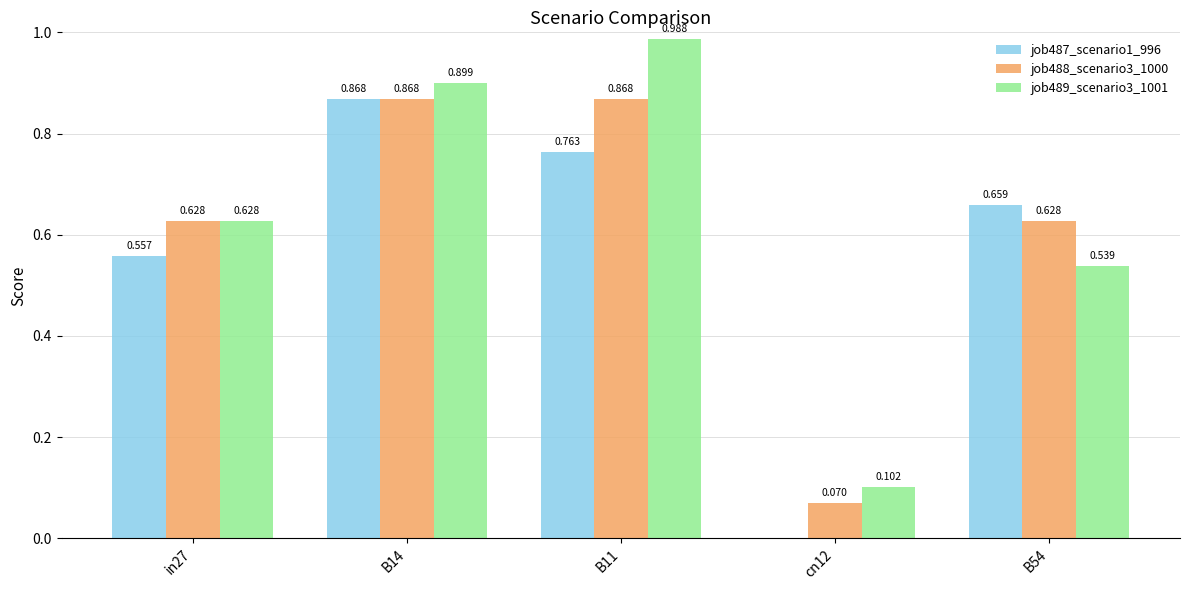

Is the value of job489_scenario3_1001 at B14 greater than the value of job488_scenario3_1000 at B11?

Yes